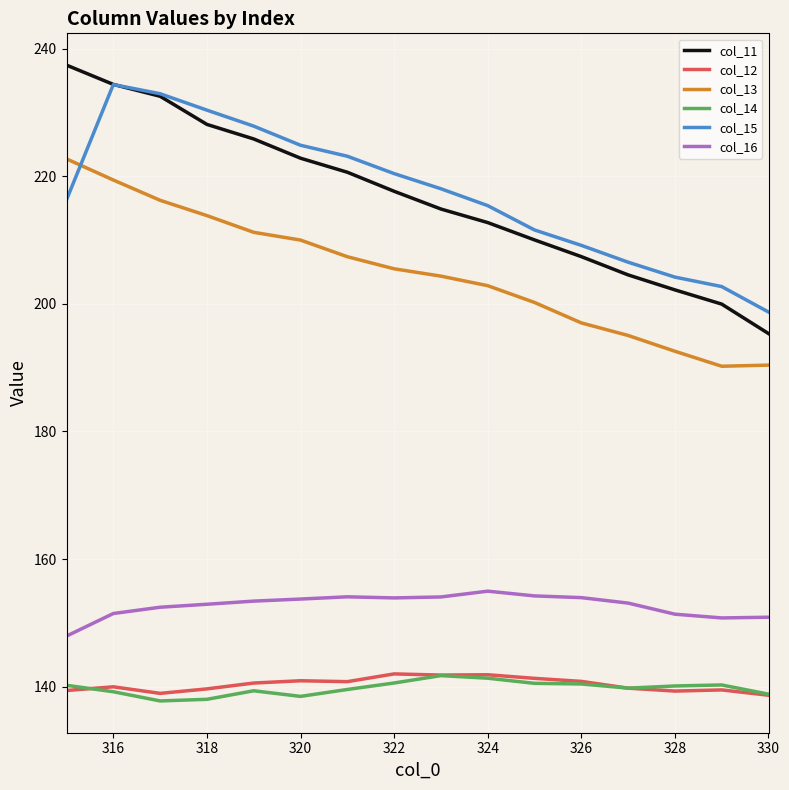

Which series has the largest range (max minus min)?

col_11